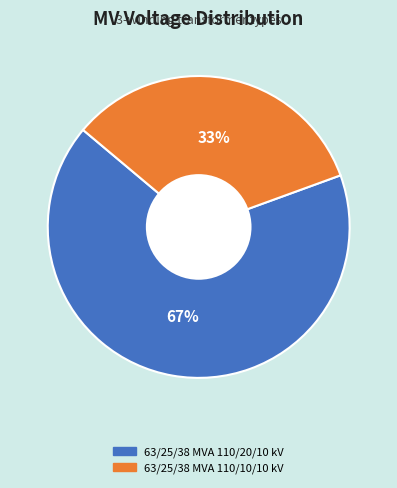

How many slices are in this pie chart?

2